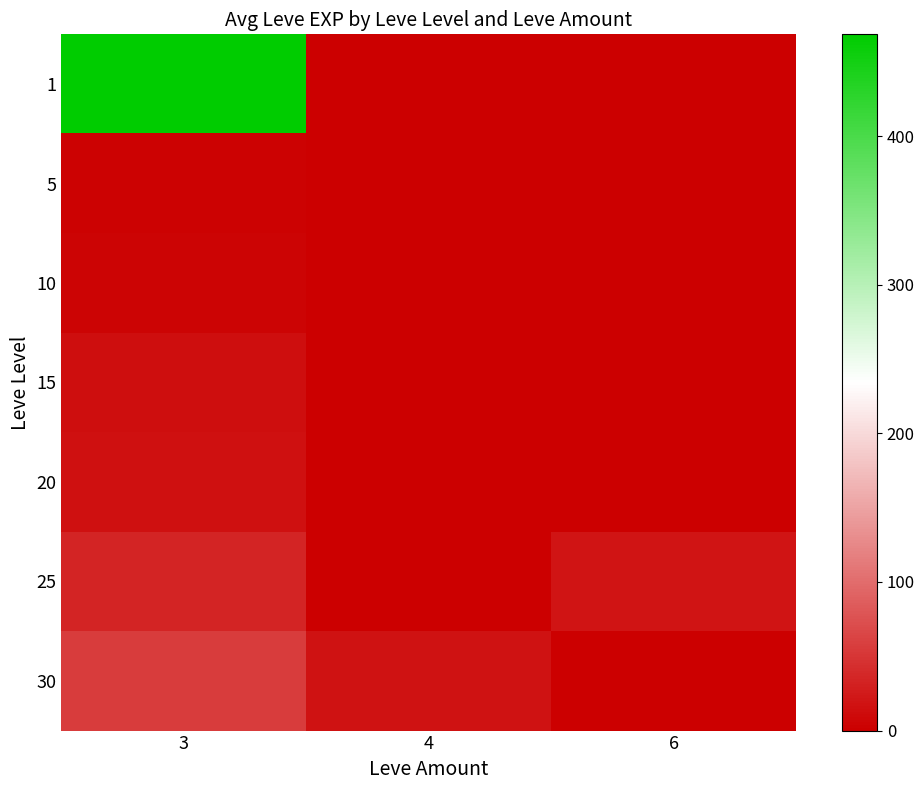

Rank the series at 6 from highest to lowest value.

25, 1, 5, 10, 15, 20, 30